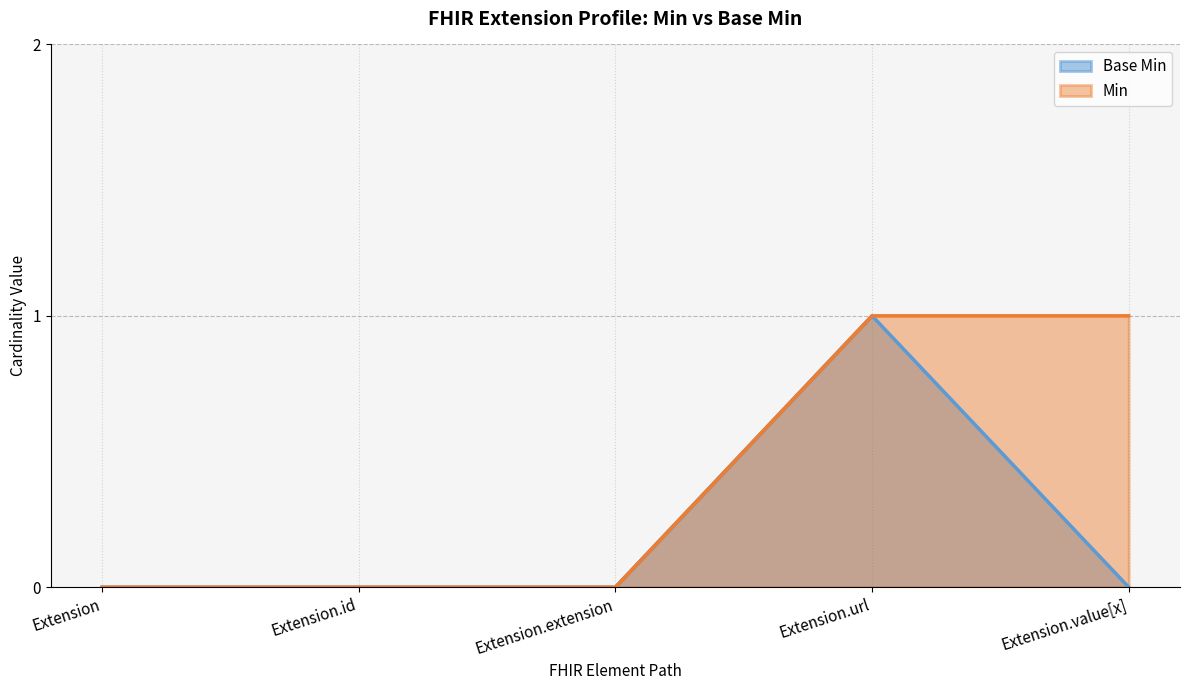

Count the number of categories in the chart.

5